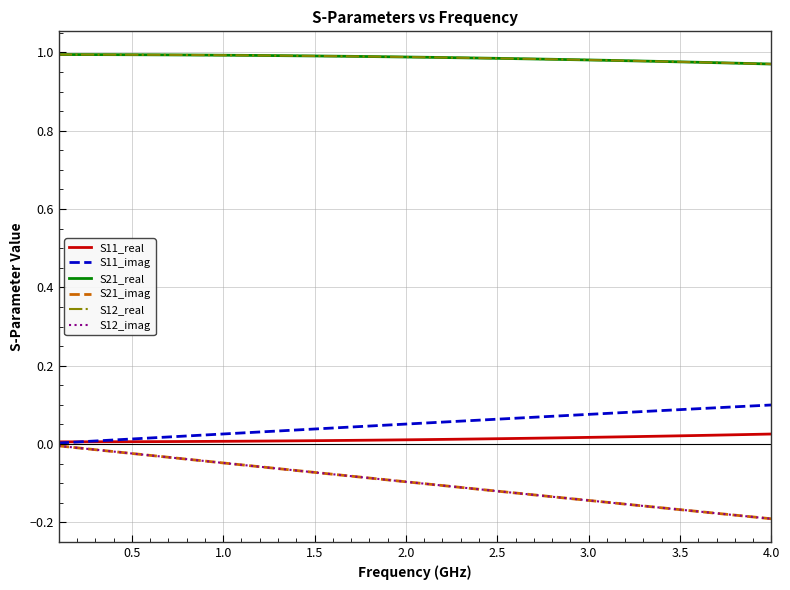

Does the chart have visible grid lines?

Yes